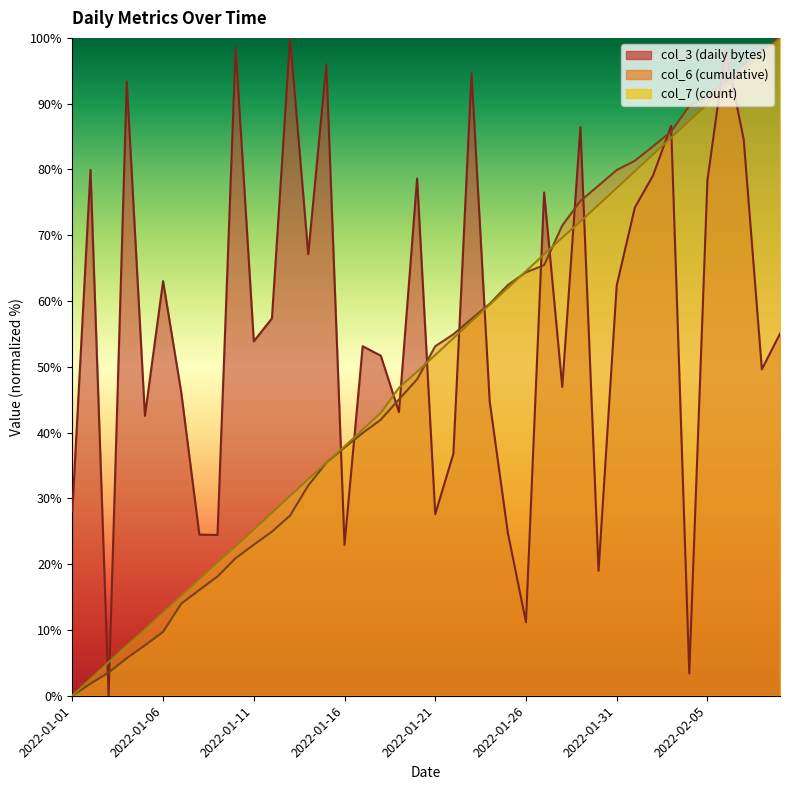

How many intersections are there between col_6 and col_7?

3